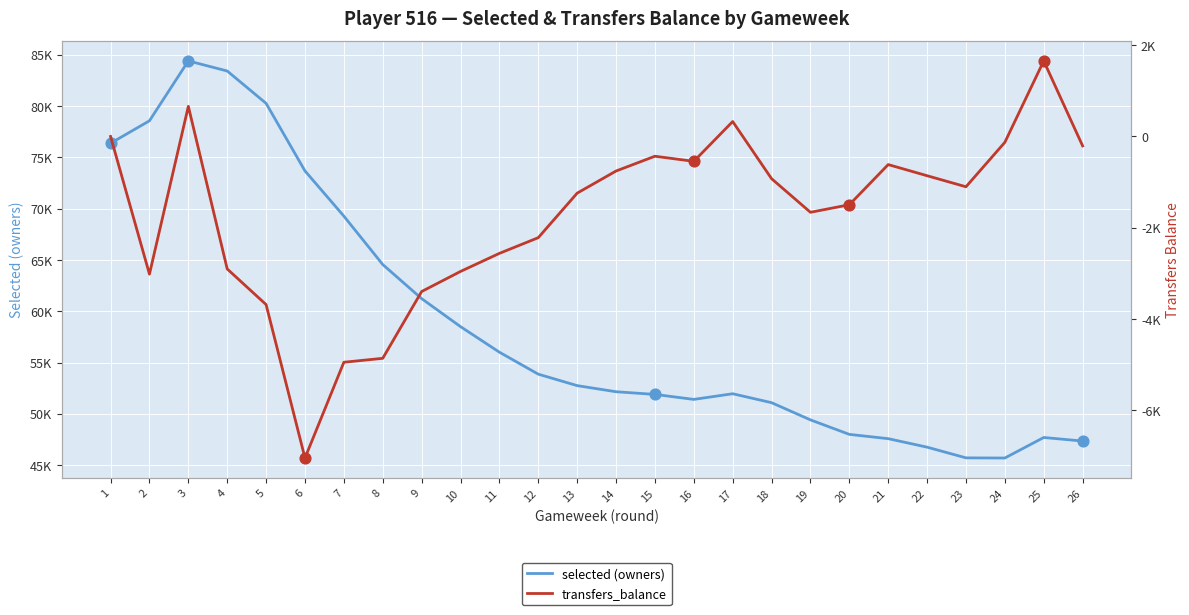

Which series reaches the maximum Y coordinate?

selected (owners)